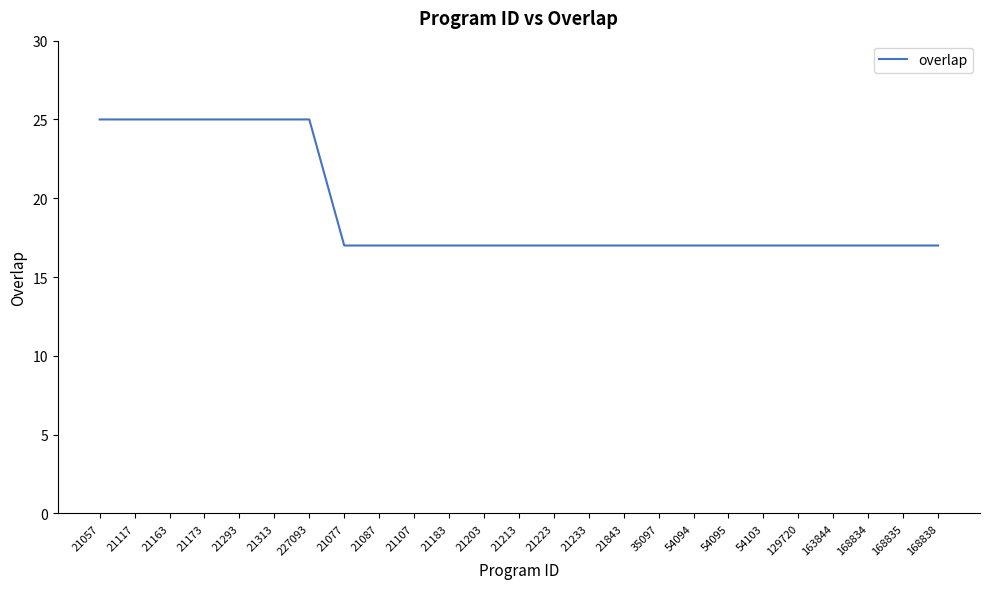

Which has a higher value, 21293 or 54094?

21293